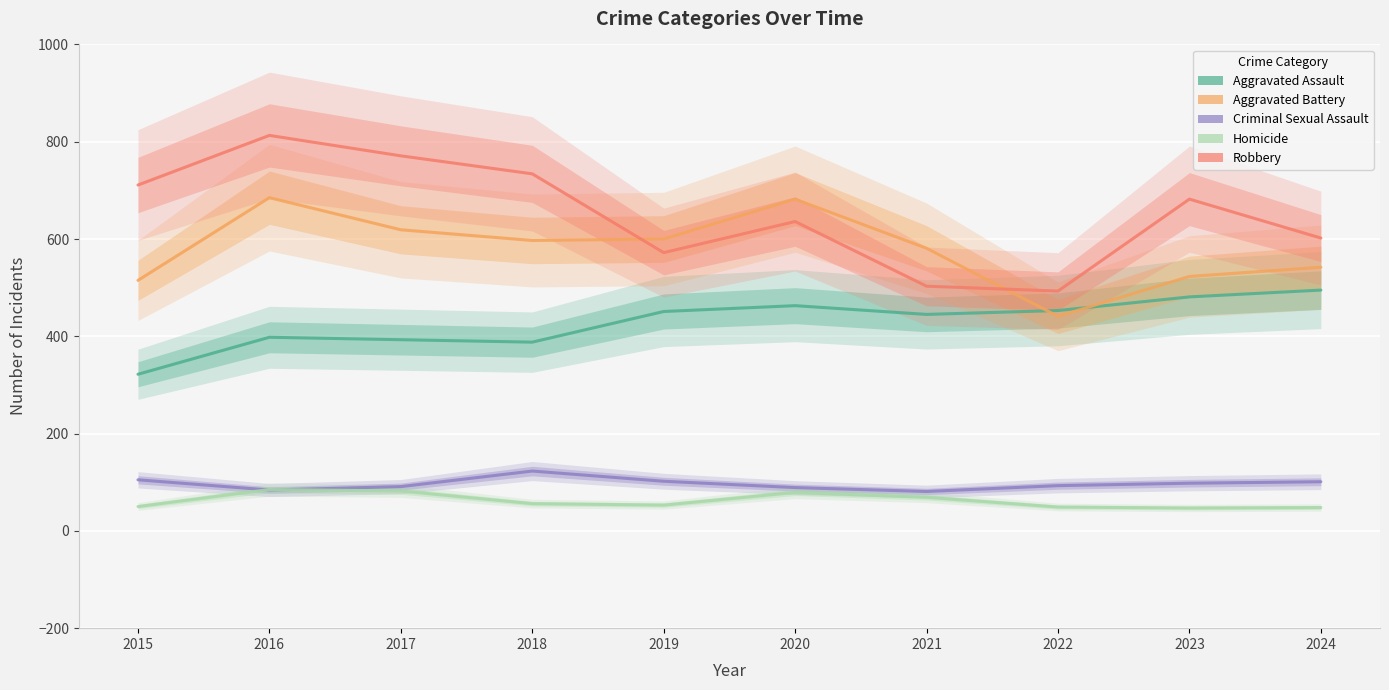

True or false: Aggravated Battery and Aggravated Assault cross at least once.

True